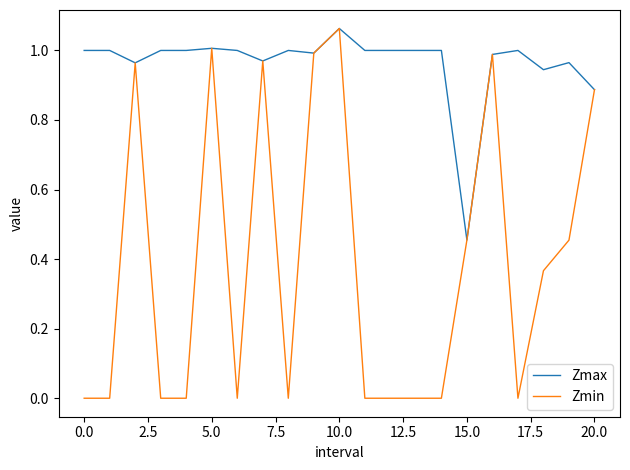

What is the difference between the second highest and second lowest values in the Zmax series?

0.1